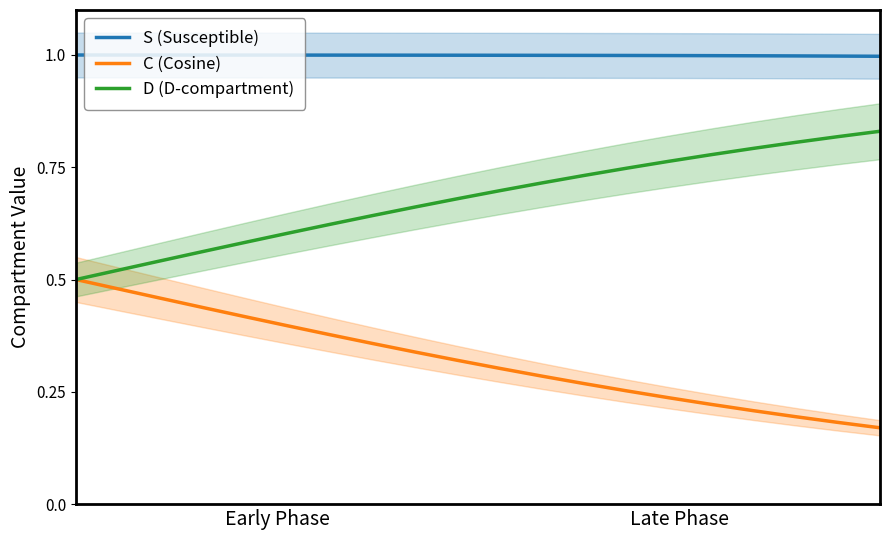

What is the maximum value shown in the chart?

1.0